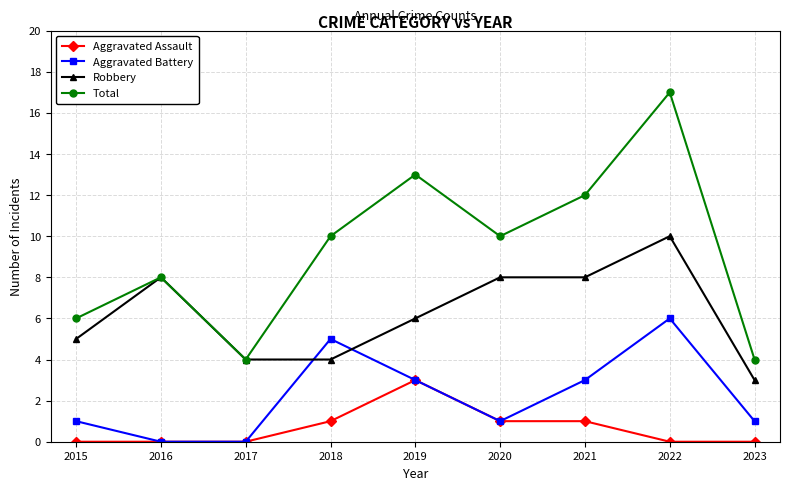

The Aggravated Battery series shows 4 at 2017. True or false?

False